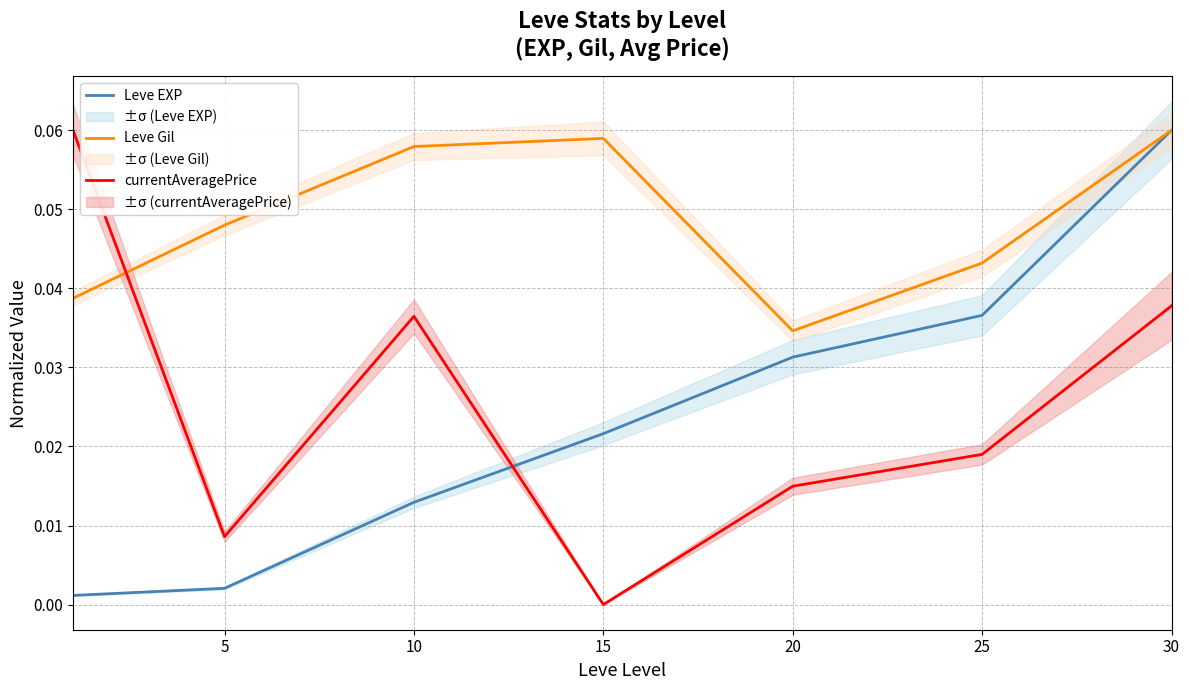

Is it true that currentAveragePrice equals 0.0 at 5?

False